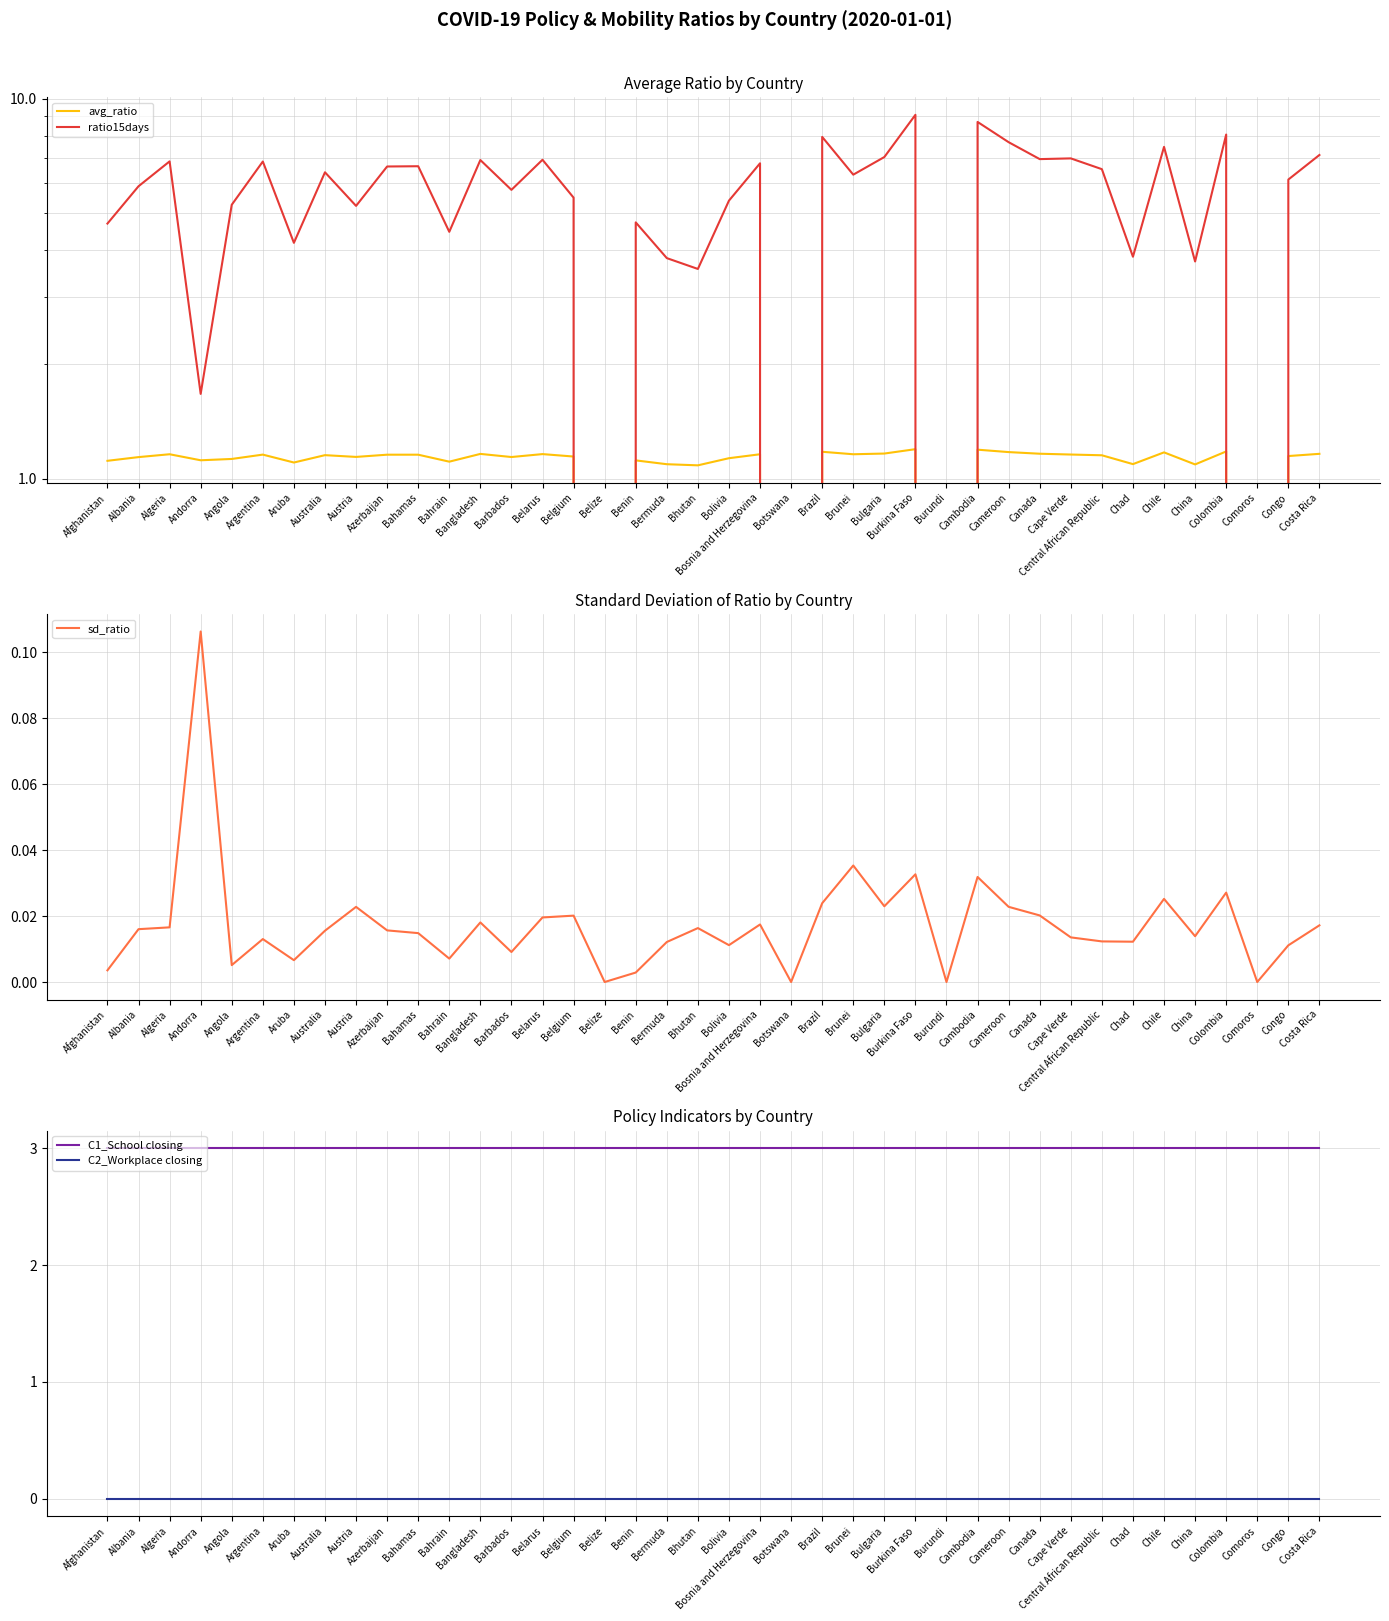

What is the label of the 7th point from the left?

Aruba